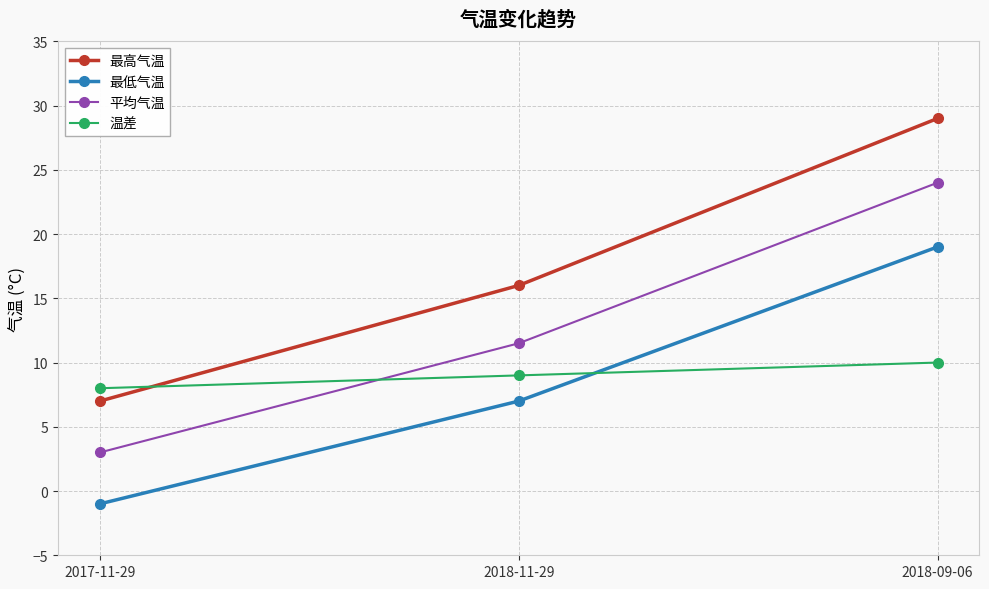

Reading left to right, what are all the values shown in this chart?

最高气温: 2017-11-29=7.0	2018-11-29=16.0	2018-09-06=29.0
最低气温: 2017-11-29=-1.0	2018-11-29=7.0	2018-09-06=19.0
平均气温: 2017-11-29=3.0	2018-11-29=11.5	2018-09-06=24.0
温差: 2017-11-29=8.0	2018-11-29=9.0	2018-09-06=10.0